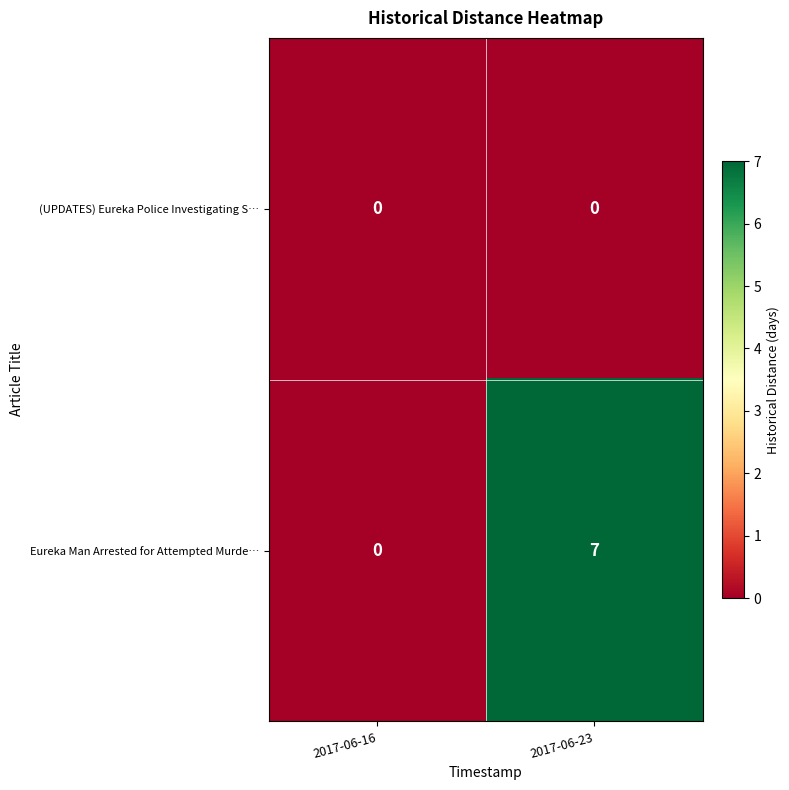

List the series in order of their peak value, lowest first.

(UPDATES) Eureka Police Investigating S…, Eureka Man Arrested for Attempted Murde…